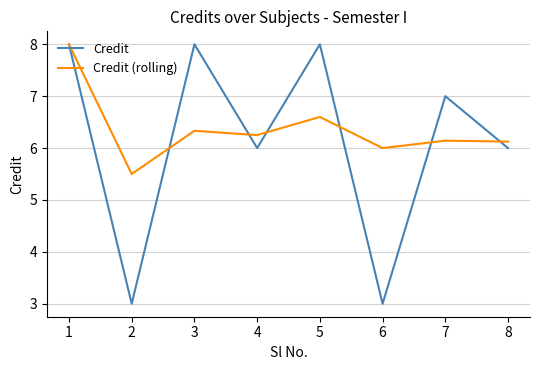

What is the sum of all Credit values?

49.0